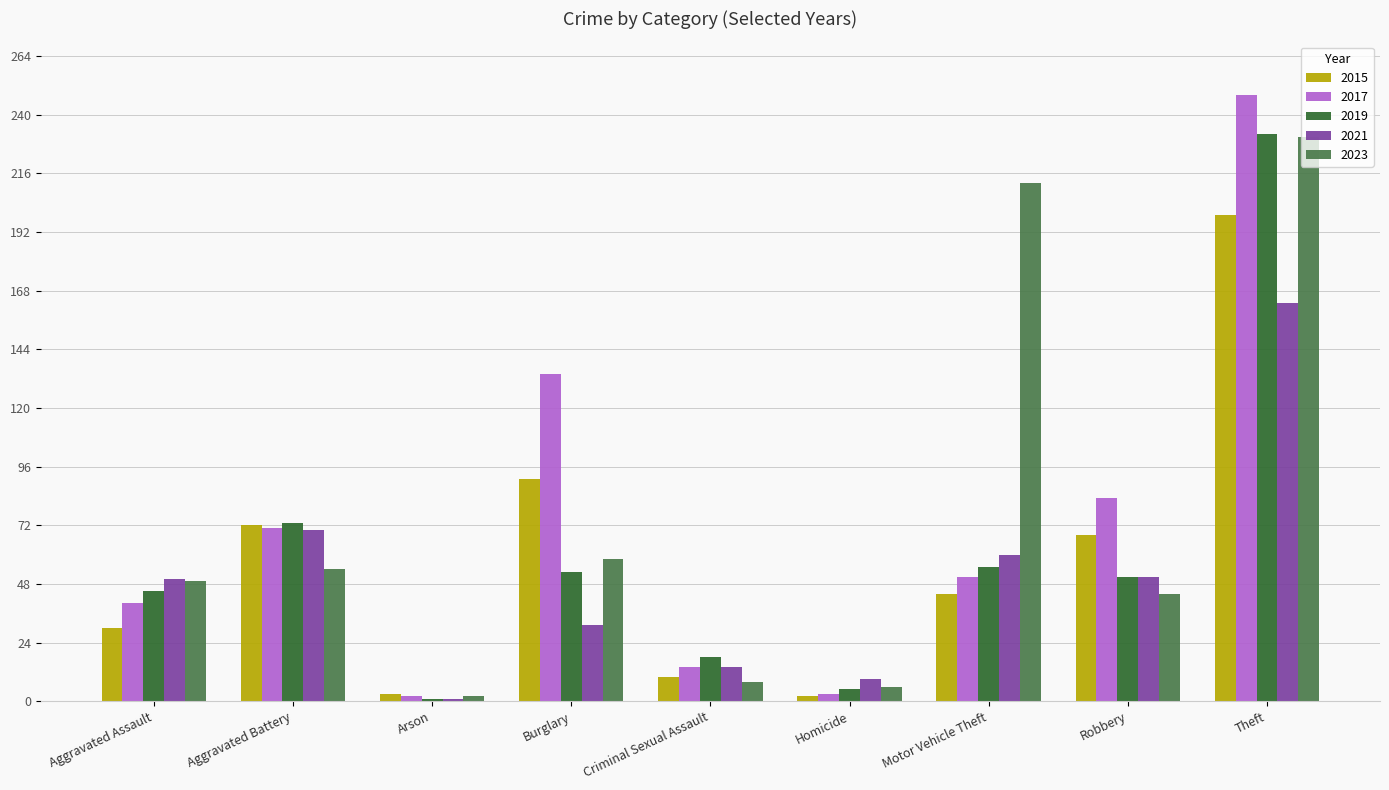

What is the highest value of the 2021 series?

163